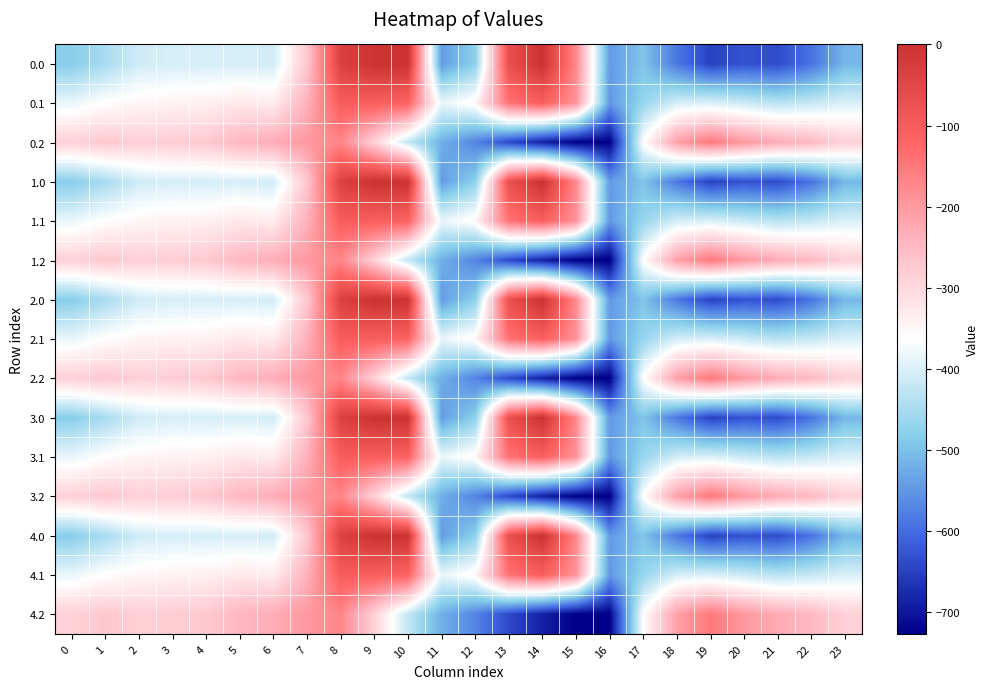

Which has a higher value, 7 or 9?

9